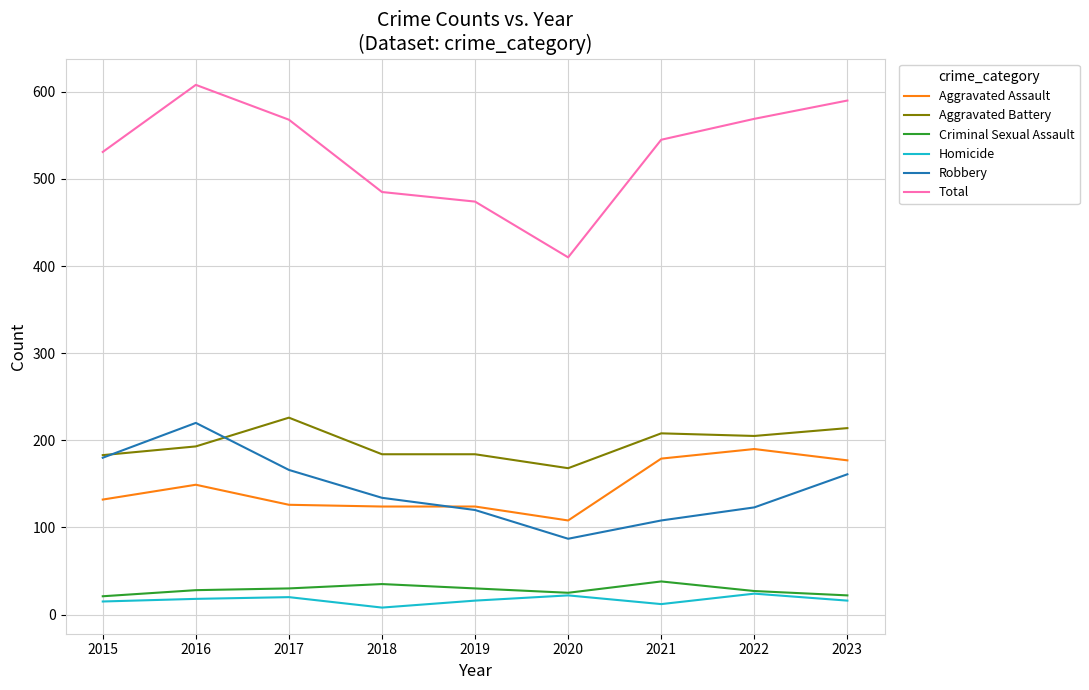

True or false: Aggravated Assault and Total intersect in this chart.

False